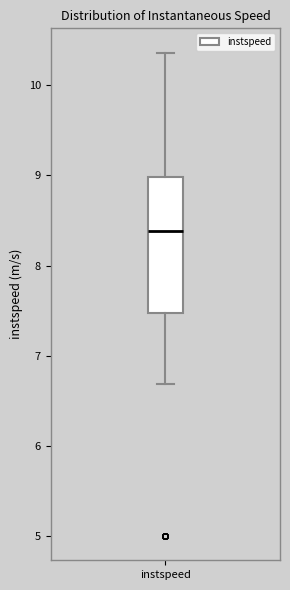

Read this box plot against the y-axis: the position of the median line, the range covered by the box, and the ends of both whiskers. The values are not printed on the chart, so give them approximately, as read against the axis.

median 8.4, box 7.5 to 9.0, whiskers 6.7 to 10.4